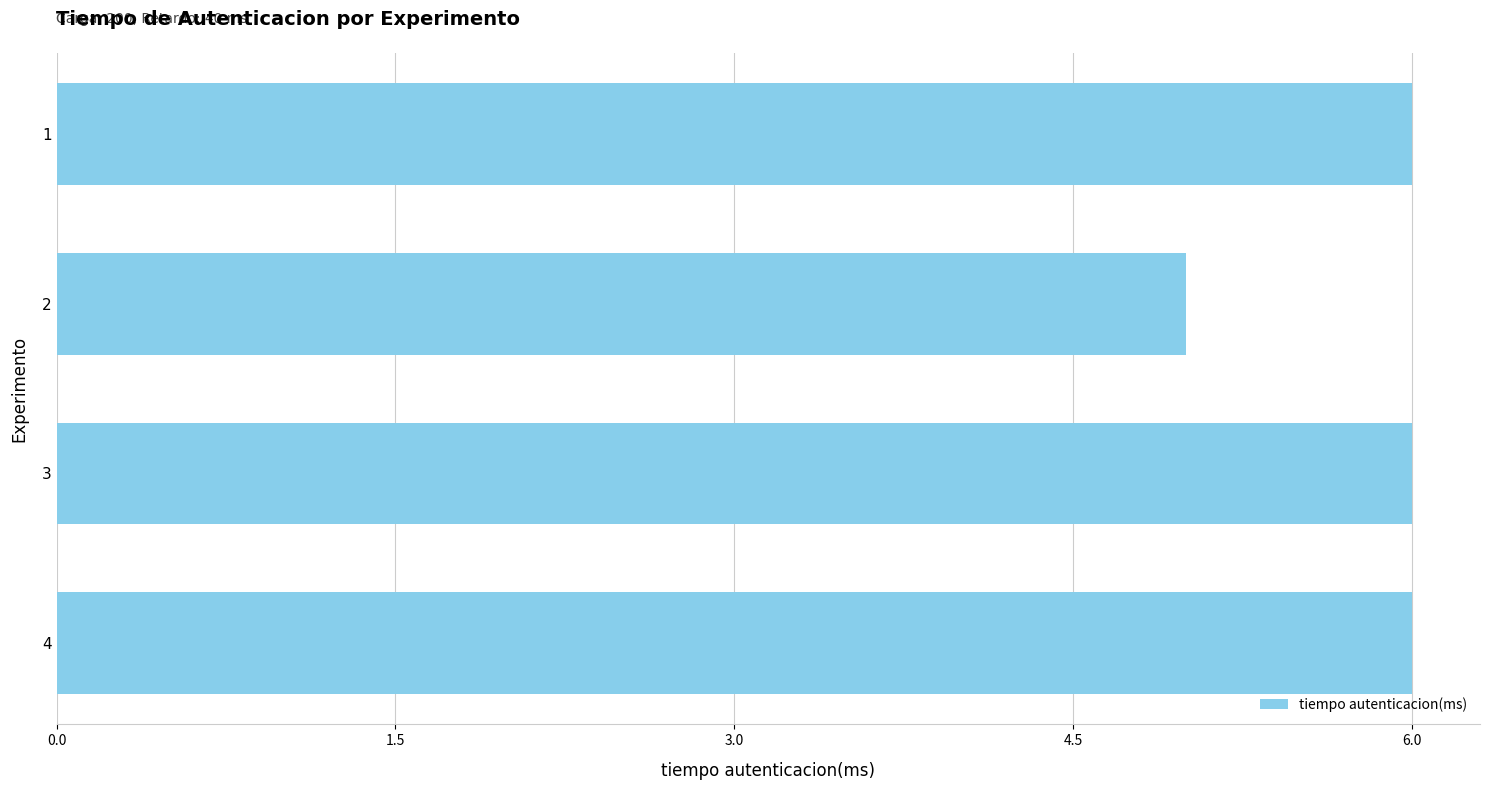

Read the value at 3.

6